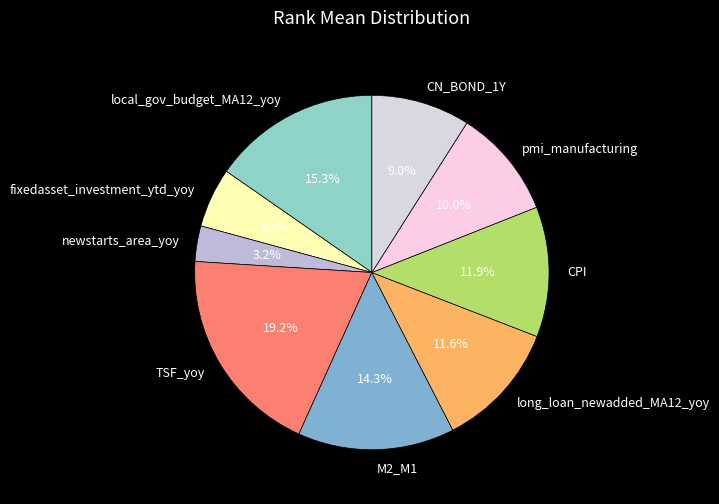

To the nearest percent, what portion does CPI represent?

12%